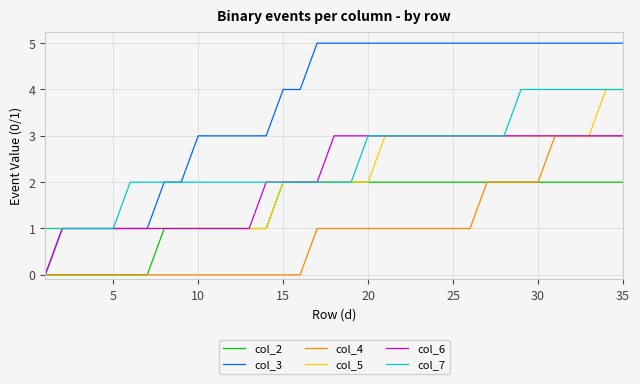

What is the sum of all col_4 values?

33